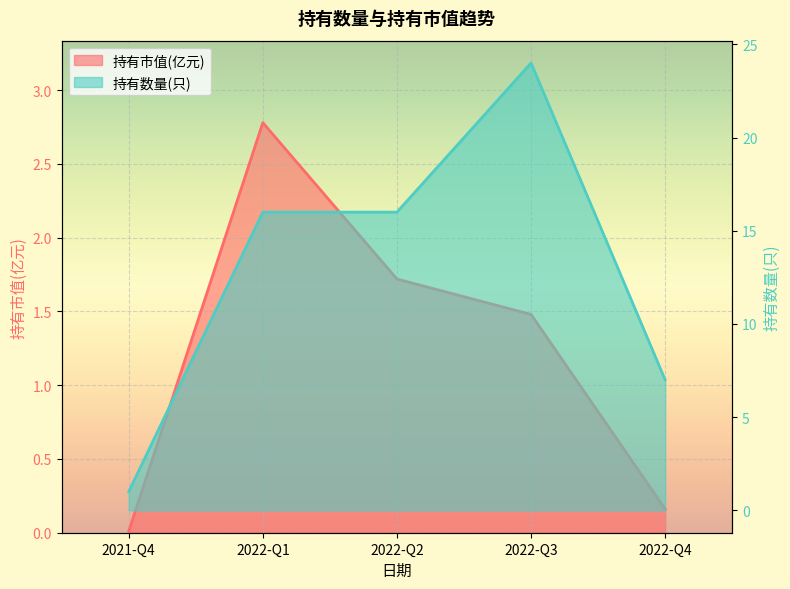

Which label corresponds to the smallest value in the chart?

2021-Q4